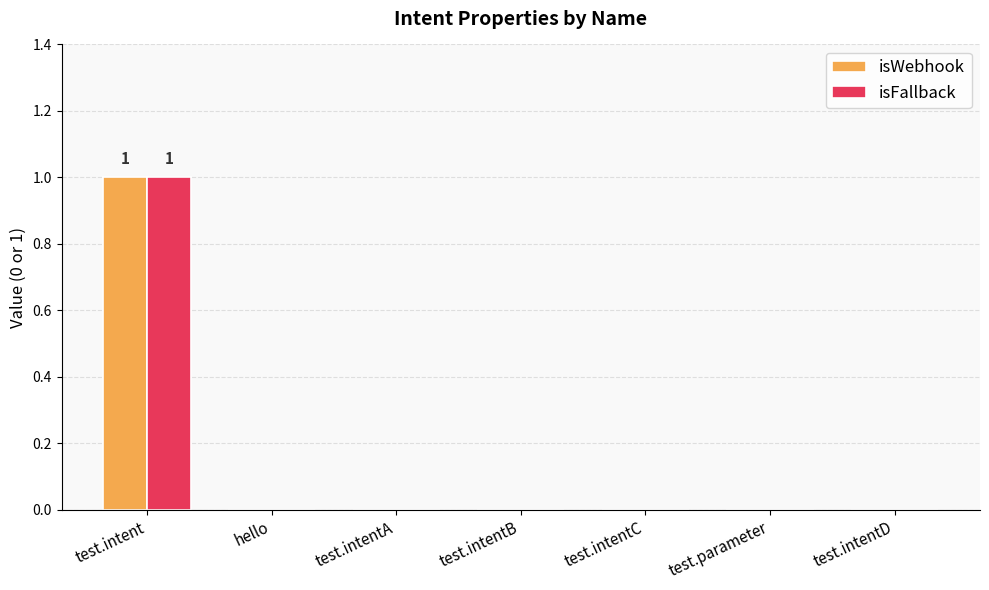

At which category does the chart reach its peak across all series?

test.intent